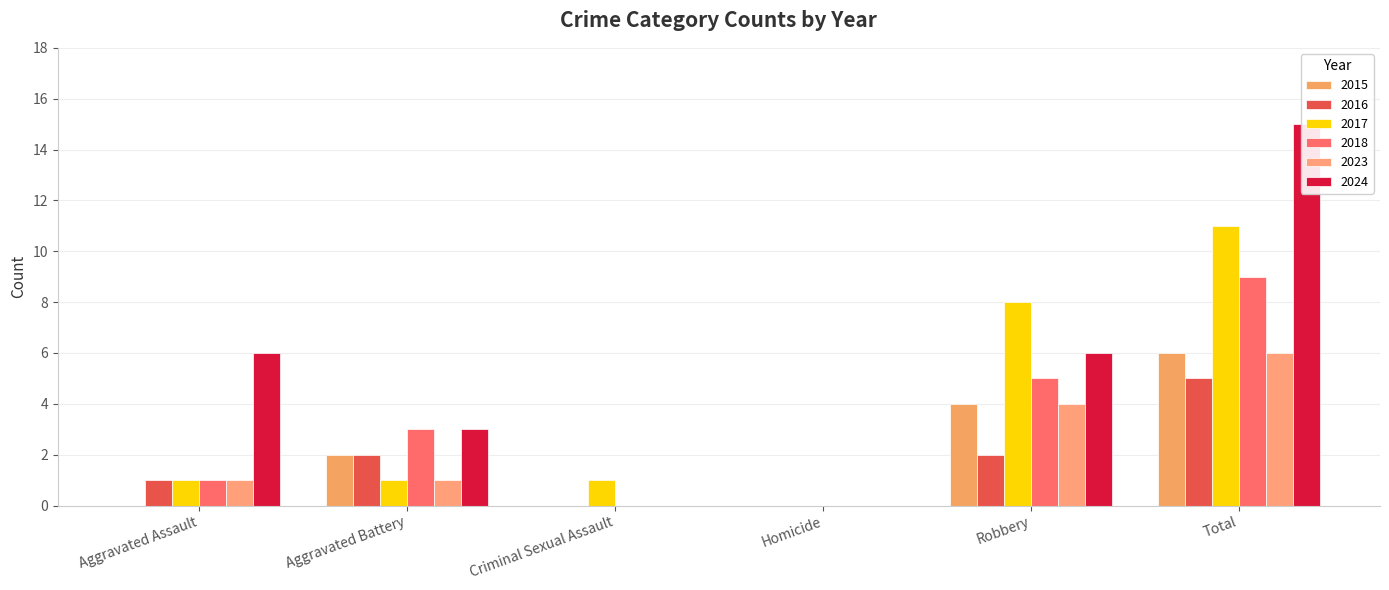

What is the maximum value shown in the chart?

15